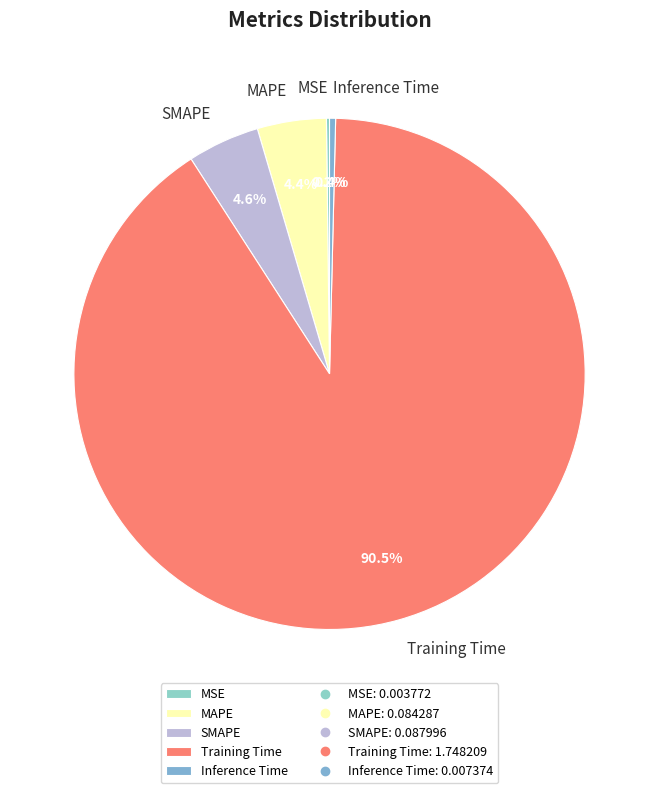

Between SMAPE and Training Time, which is larger?

Training Time